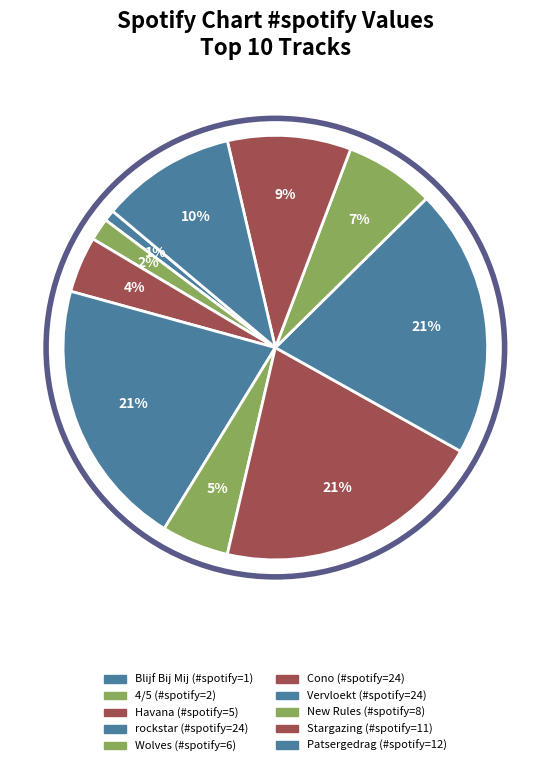

What percentage is the Patsergedrag slice, to the nearest percent?

10%